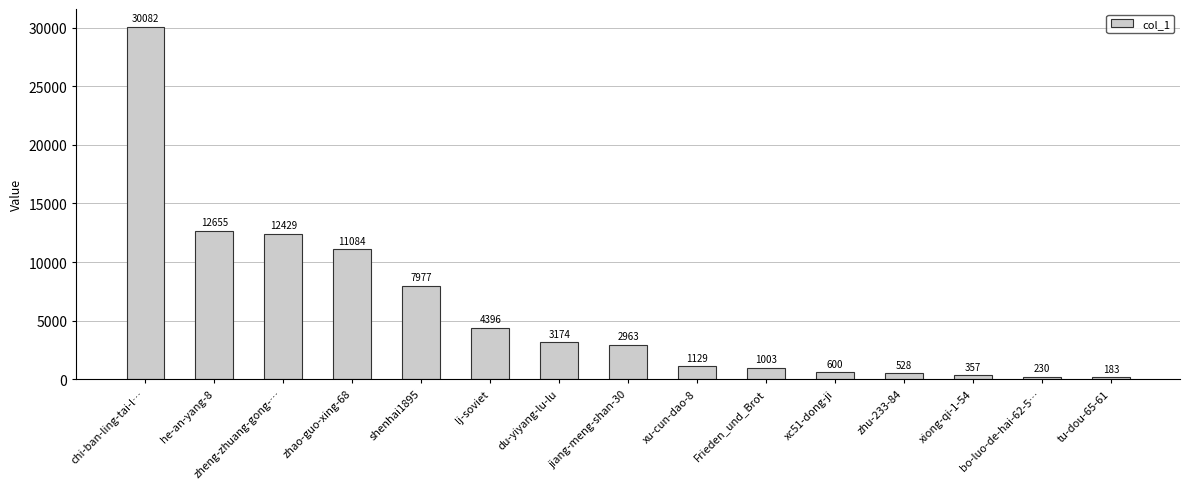

Reading left to right, list all the values displayed in this chart.

30082	12655	12429	11084	7977	4396	3174	2963	1129	1003	600	528	357	230	183